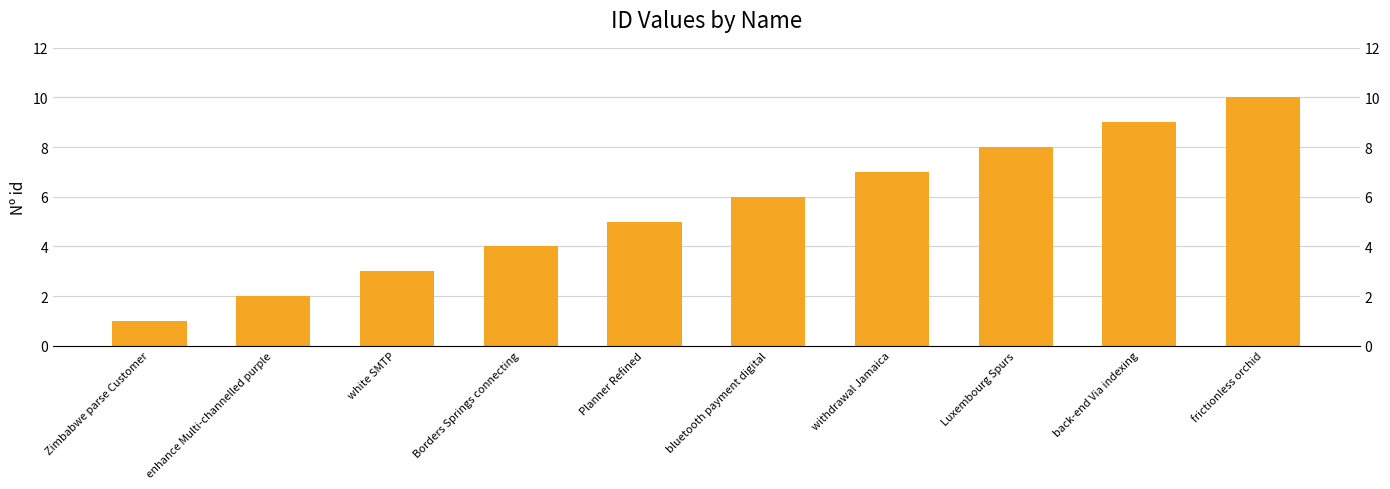

The chart shows a value of 12 at withdrawal Jamaica. True or false?

False